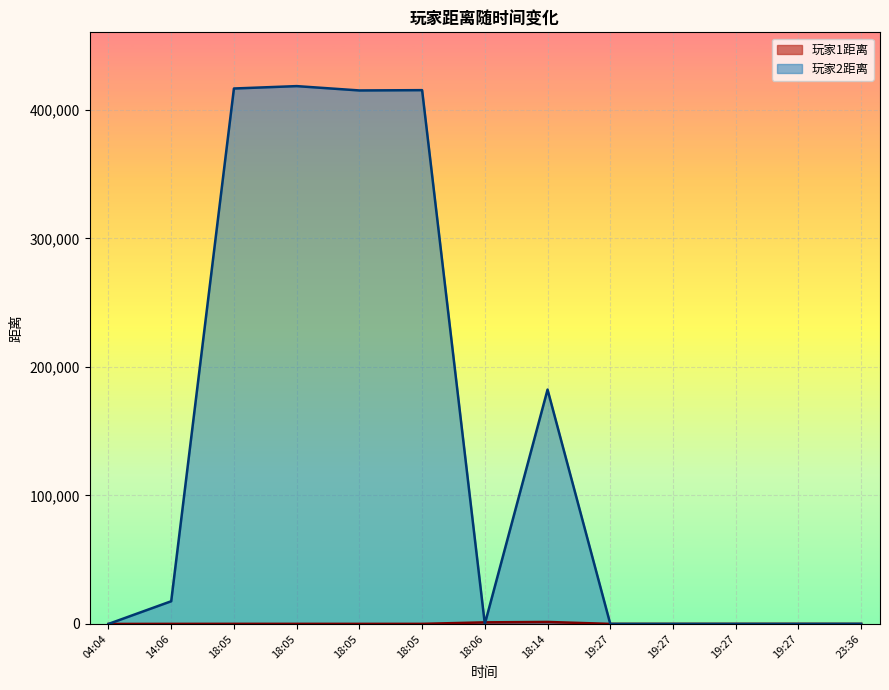

In 玩家2距离, how many points are higher than both neighbors (excluding endpoints)?

3